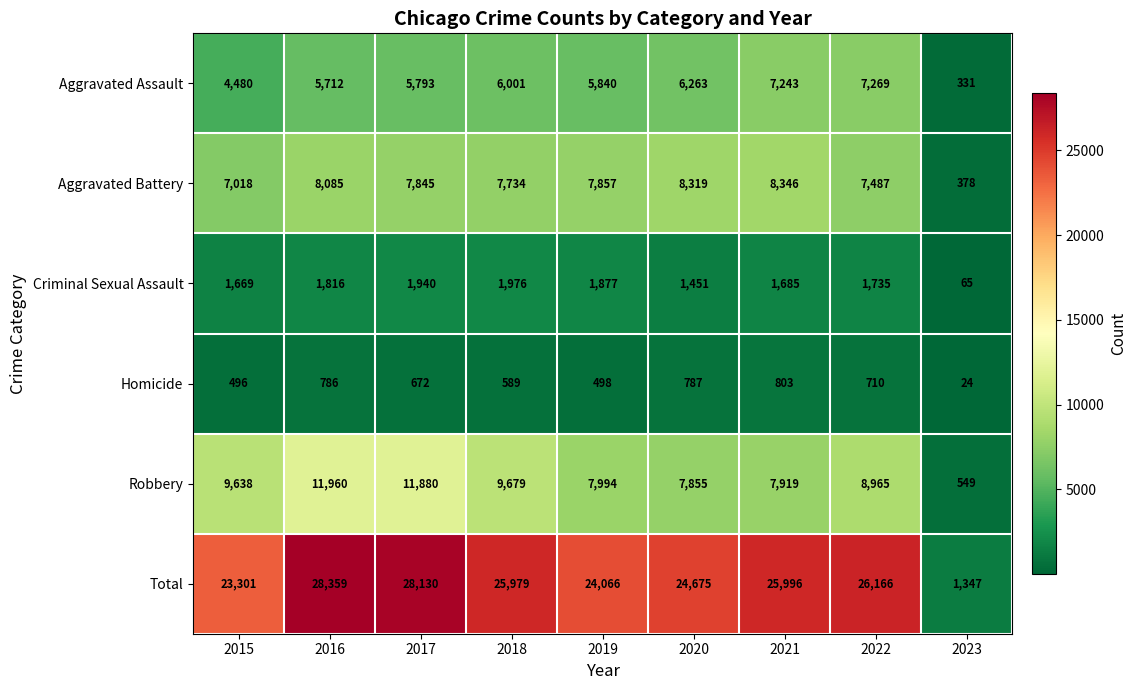

What is the minimum value for Aggravated Assault?

331